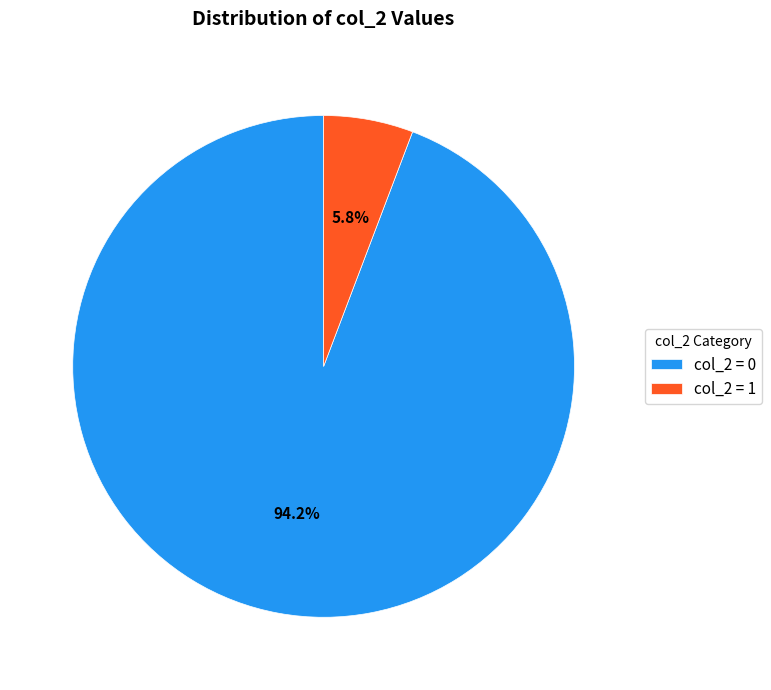

Between col_2 = 1 and col_2 = 0, which is larger?

col_2 = 0